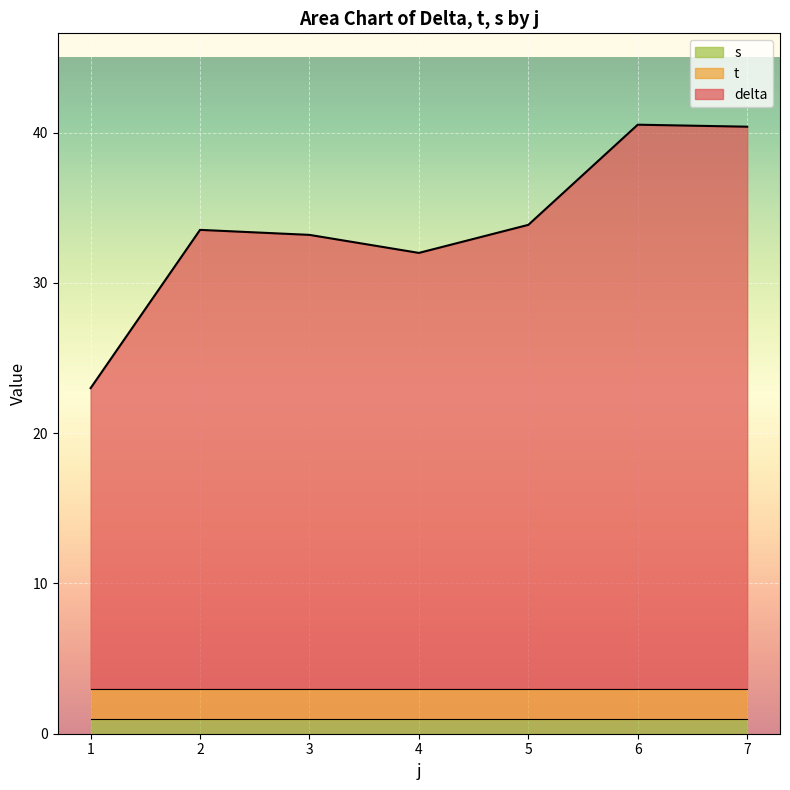

True or false: delta and t cross at least once.

False